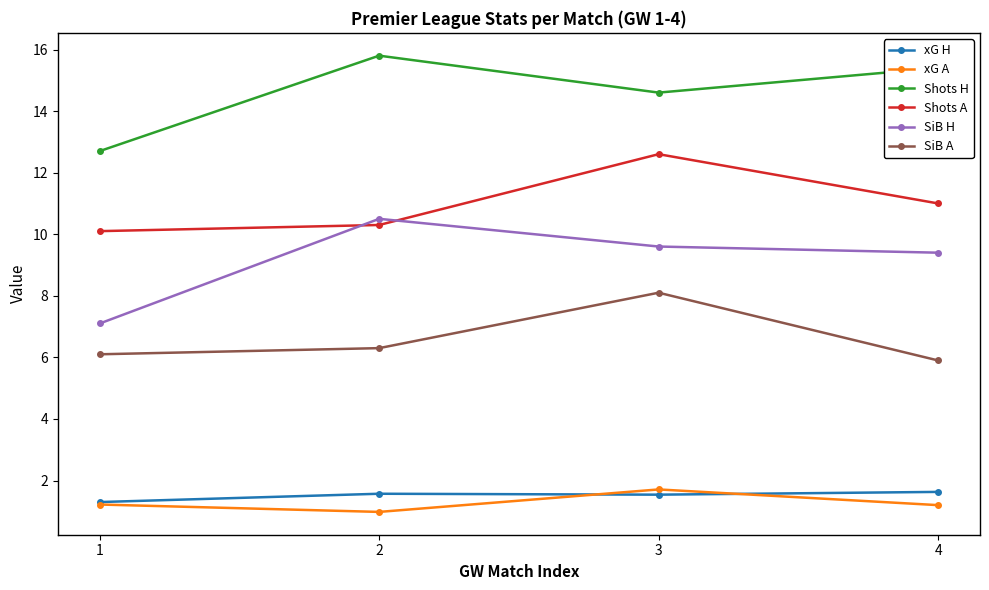

How many Shots H values are between 14 and 15?

1